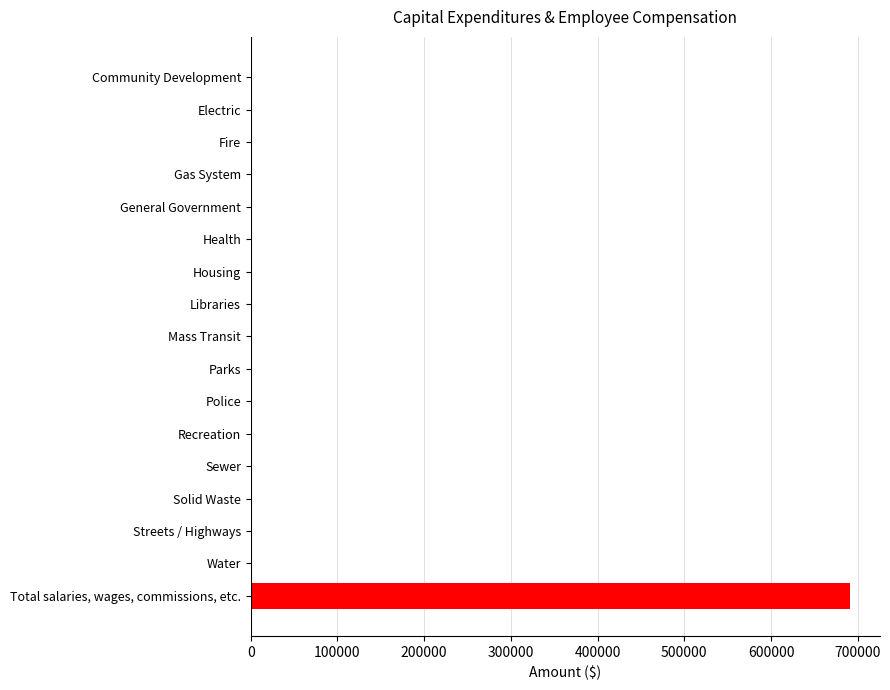

What is the greatest value displayed?

691082